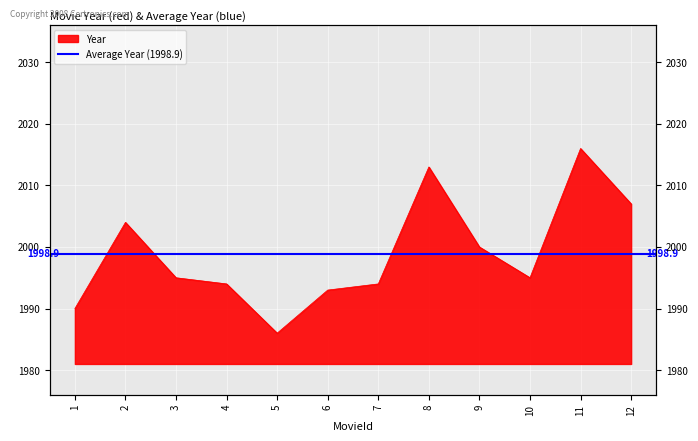

What is the average value?

1999